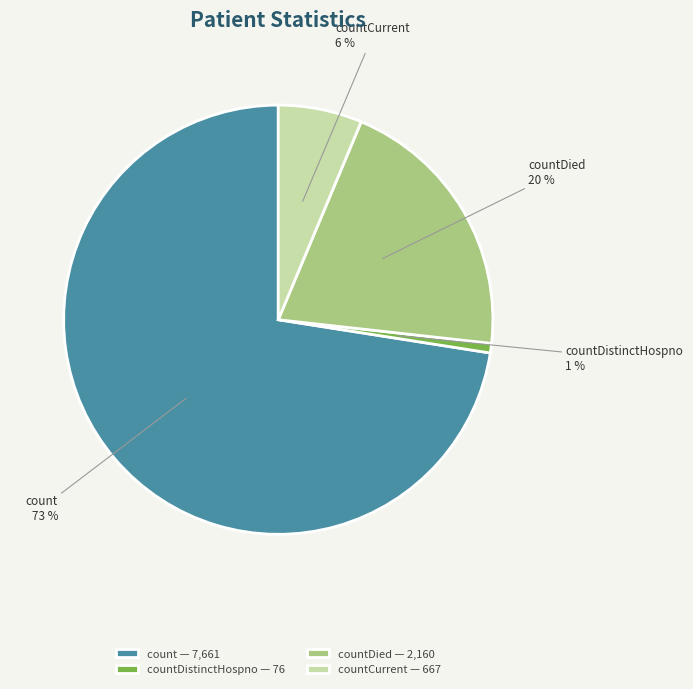

Which slice represents more than half of the pie?

count — 7,661